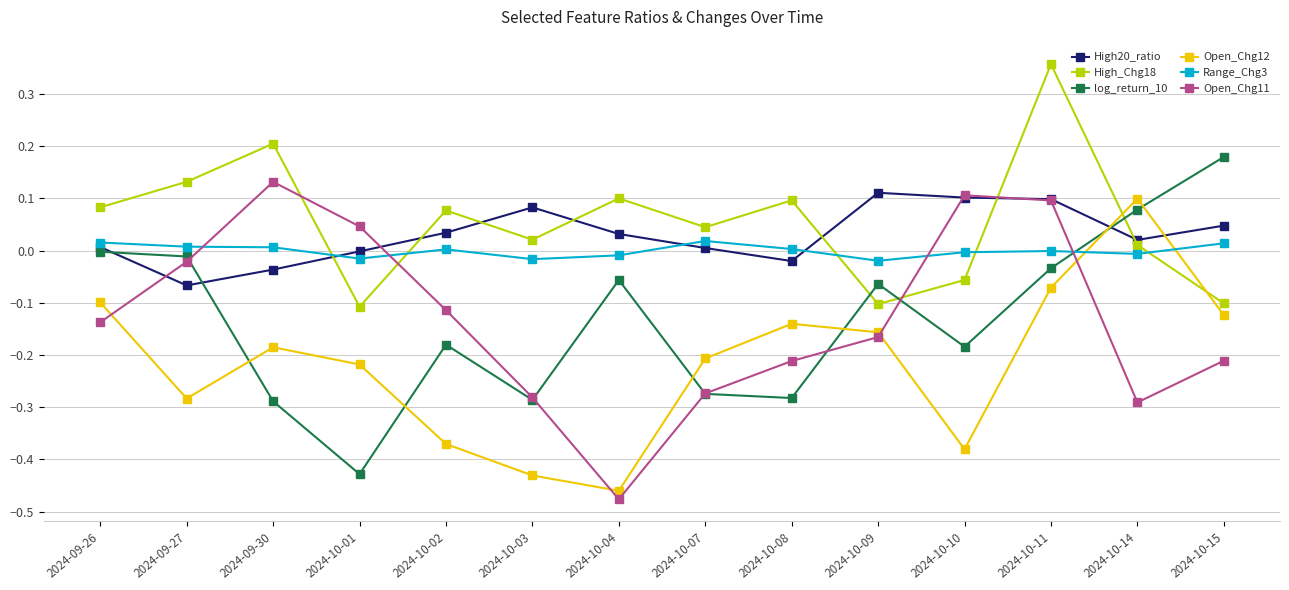

How many positive values does the Open_Chg12 series have?

1